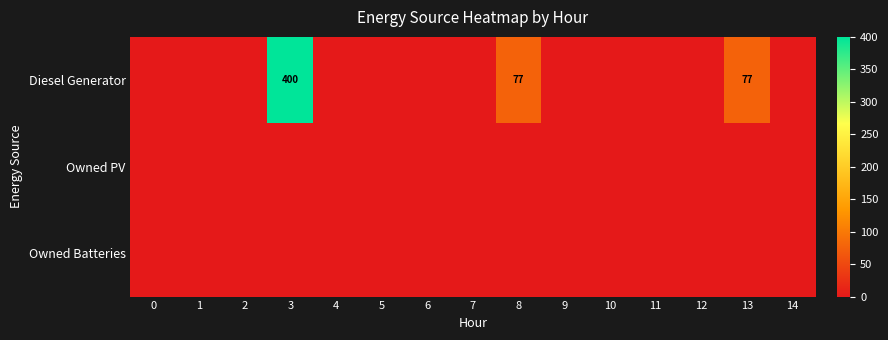

What is the difference between the row_0 values at 11 and 8?

77